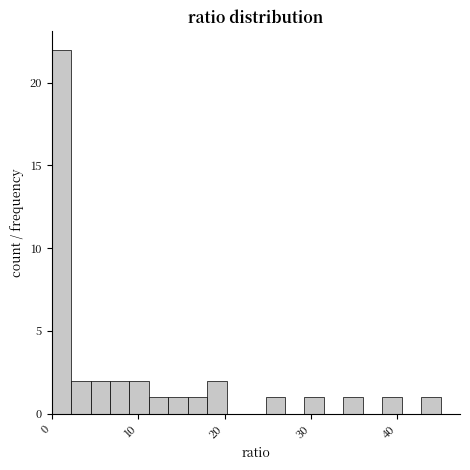

Read against the x-axis, roughly where is the centre of the tallest bar?

1